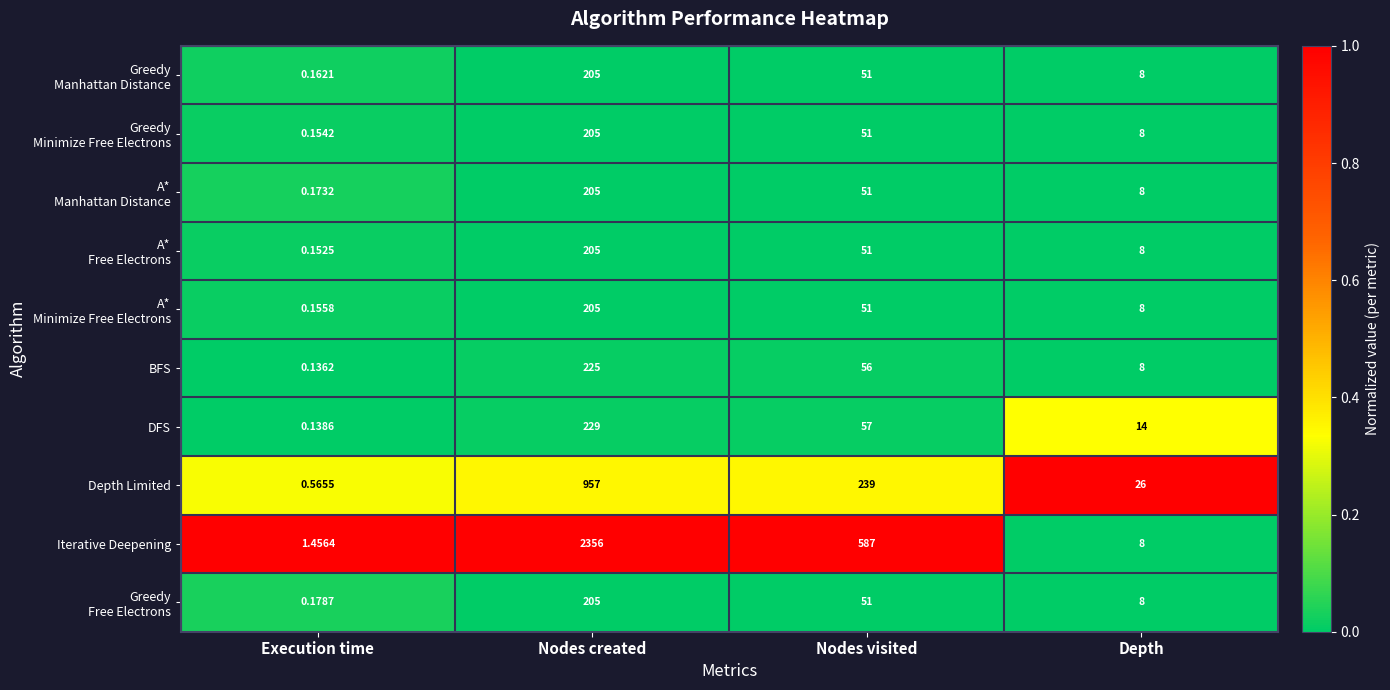

How many distinct data groups are displayed?

10